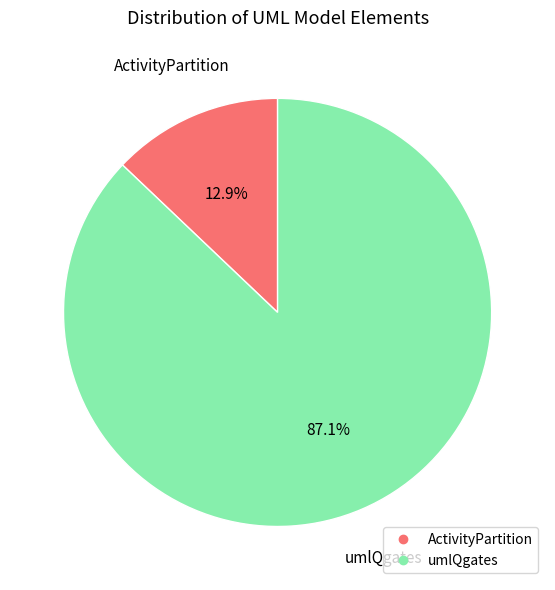

Which has a higher value, umlQgates or ActivityPartition?

umlQgates